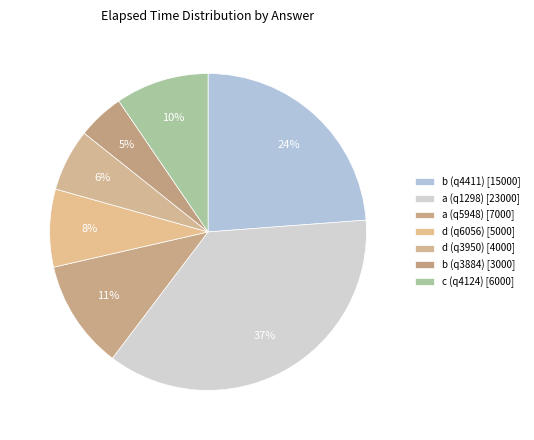

Combined, do a (q5948) and d (q3950) account for over 50%?

No